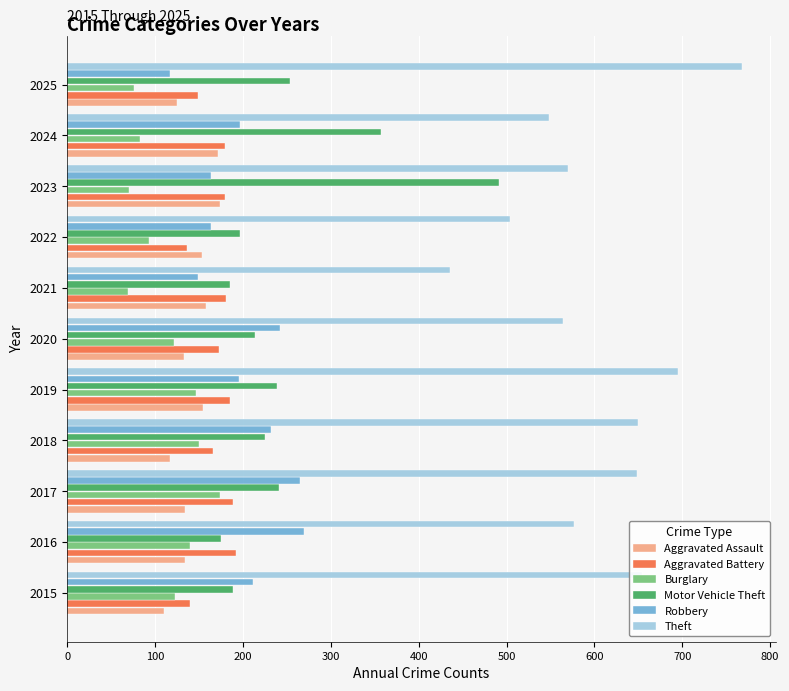

What is the difference between the highest and lowest values at 2017?

515